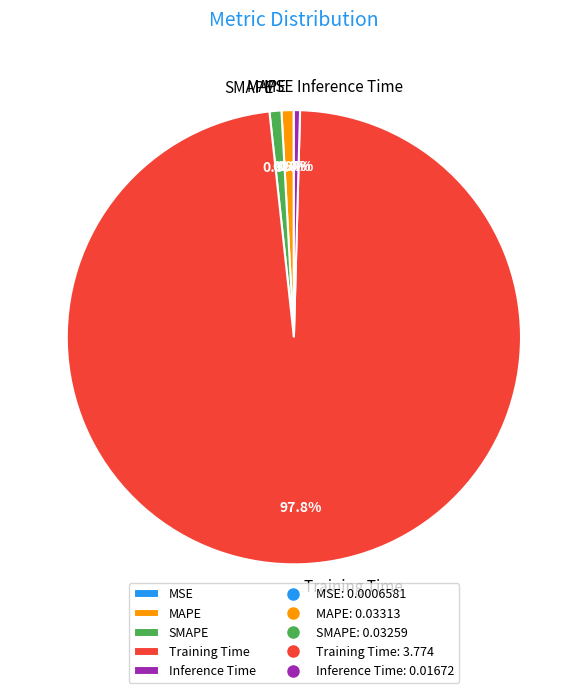

What percentage do Inference Time and MAPE together represent?

1.3%